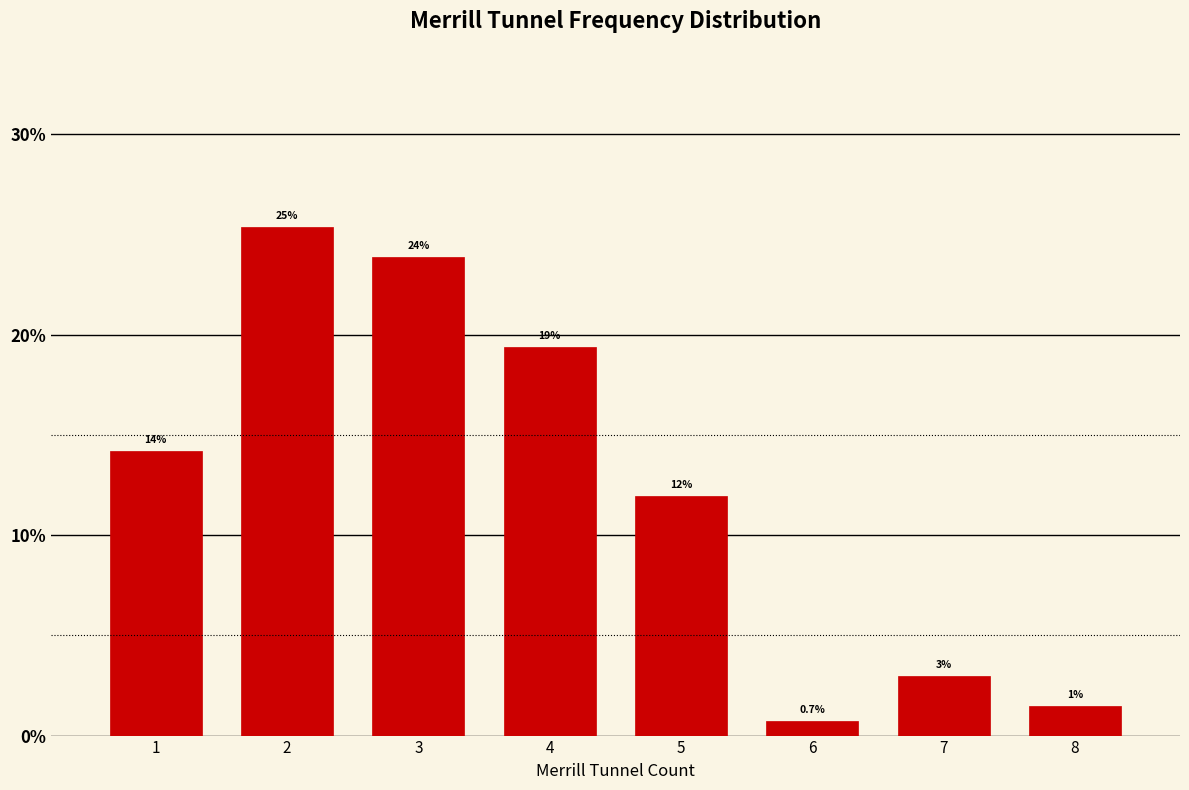

Reading right to left, list all the values displayed in this chart.

8=1.5	7=3.0	6=0.7	5=11.9	4=19.4	3=23.9	2=25.4	1=14.2